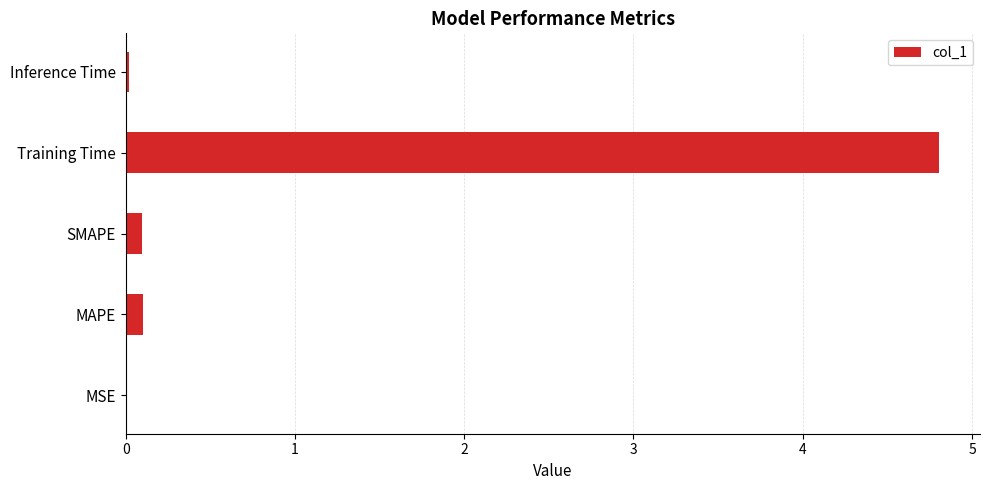

The value at Training Time is 1.4. True or false?

False